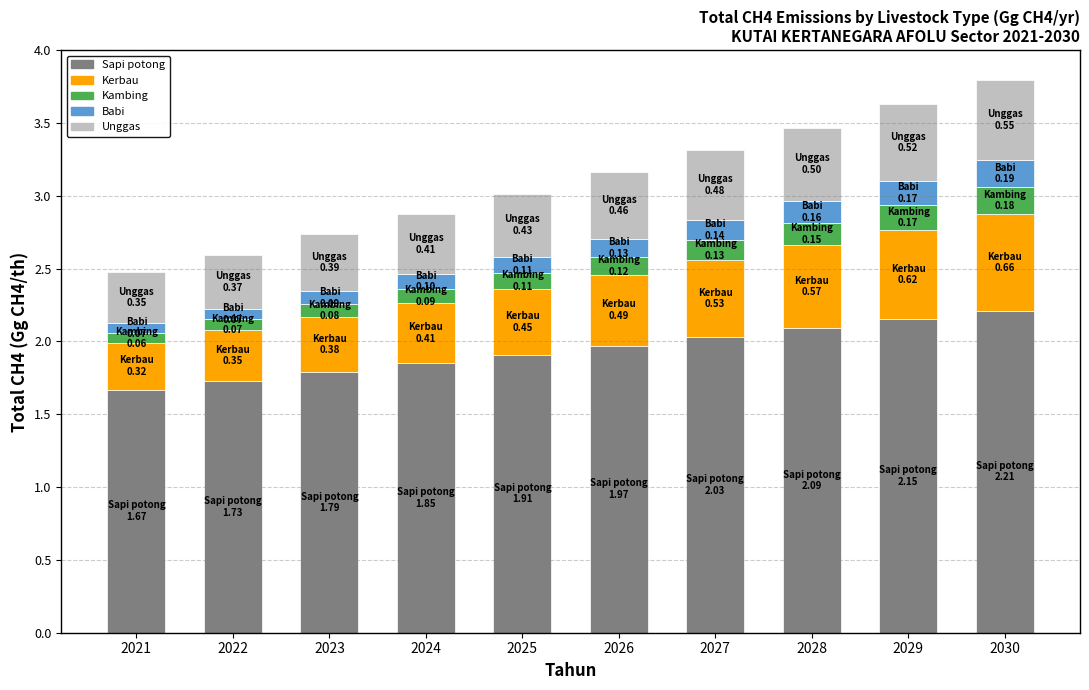

The value of Sapi potong at 2028 is 2.1. True or false?

True